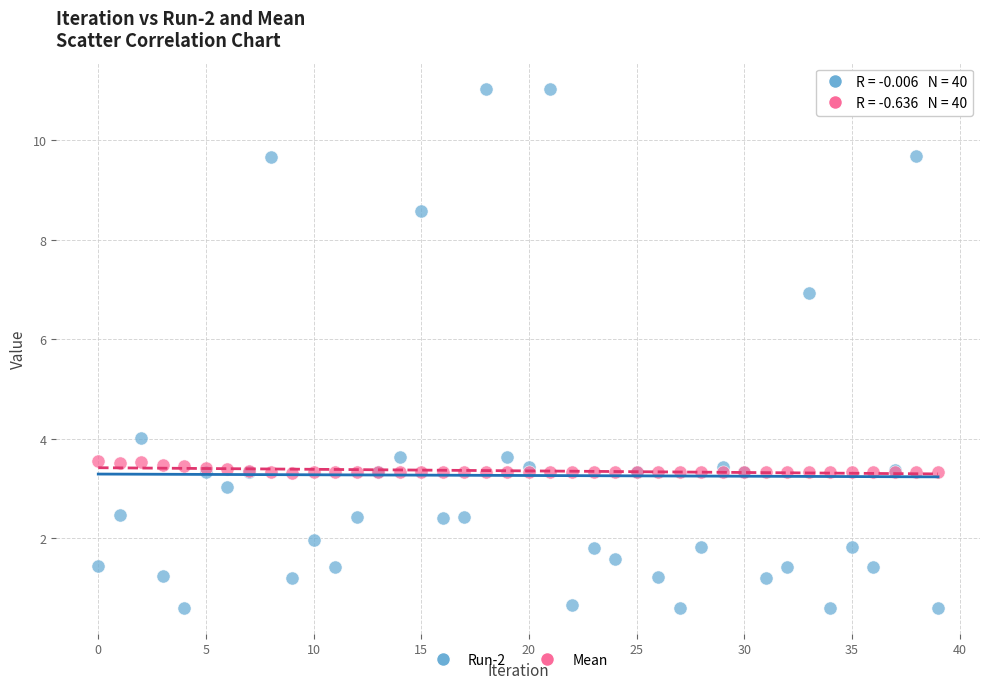

Which series reaches the maximum Y coordinate?

Run-2